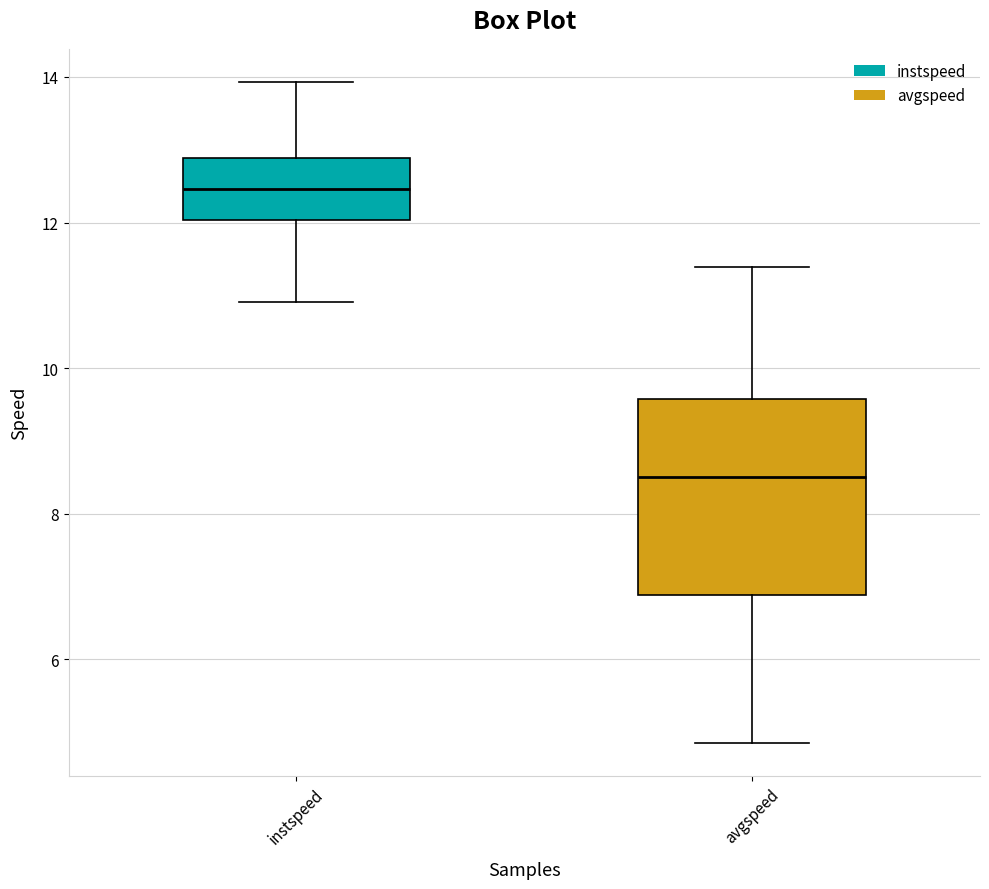

Reading left to right, read every box against the y-axis: the position of its median line, the range the box covers, and the ends of its whiskers. The values are not printed on the chart, so give them approximately, as read against the axis.

instspeed: median 12.4, box 12.0 to 12.8, whiskers 11.0 to 14.0
avgspeed: median 8.6, box 6.8 to 9.6, whiskers 4.8 to 11.4